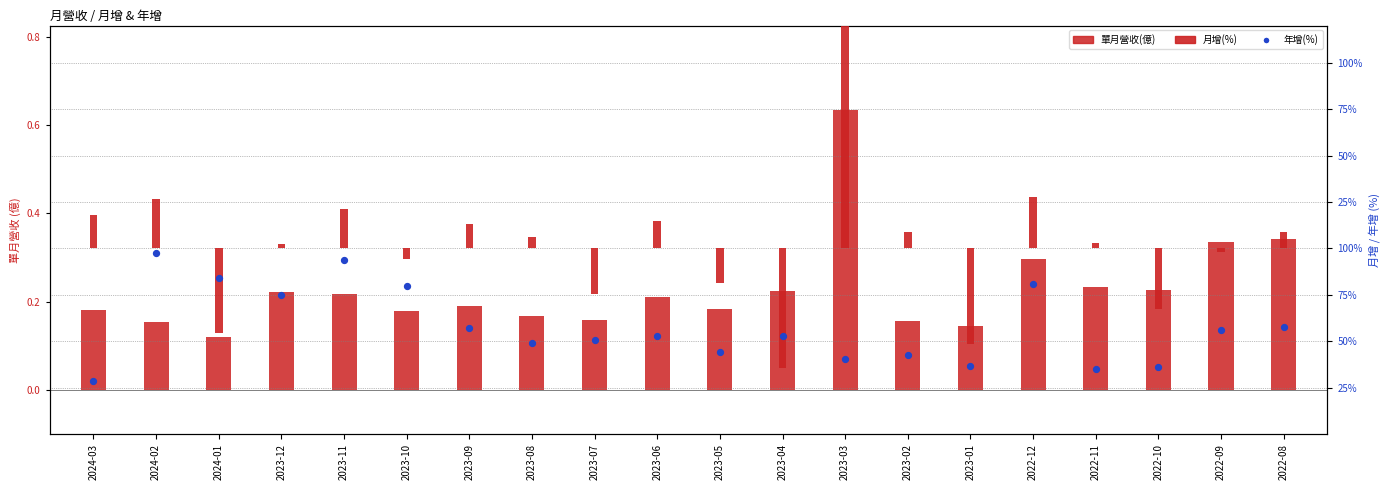

Which series has the largest total across all categories?

月增(%)